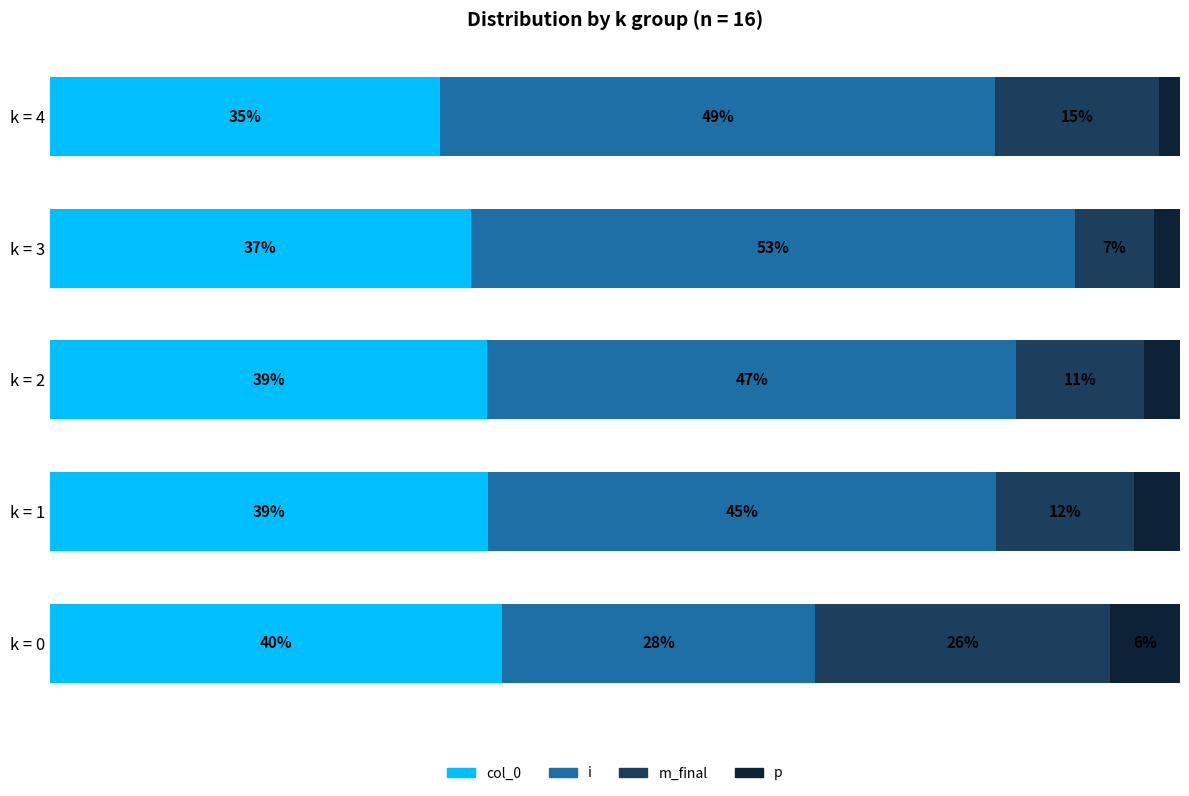

What are all the series names shown in the legend?

col_0, i, m_final, p